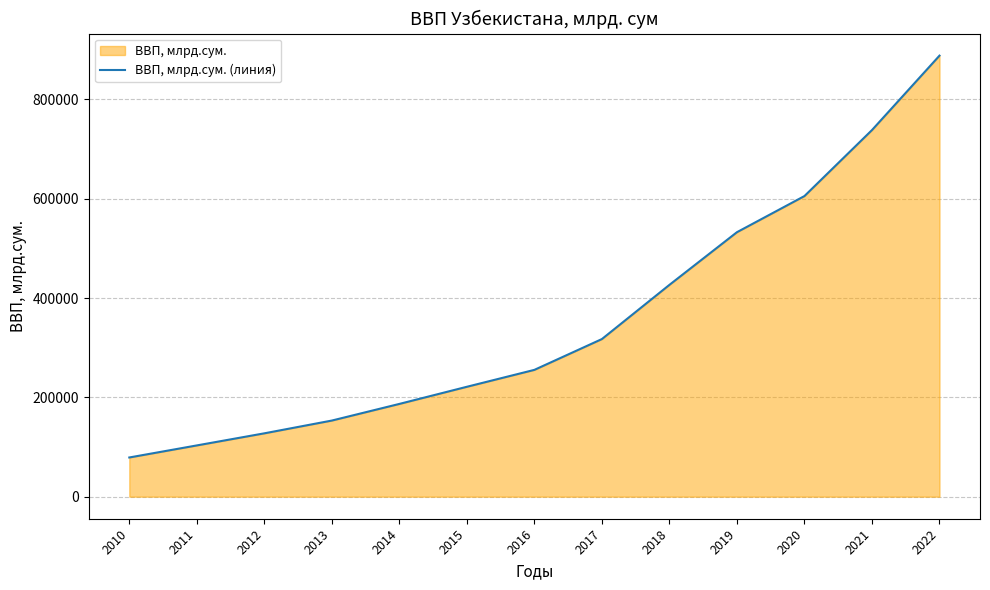

How many data points does each series have?

13